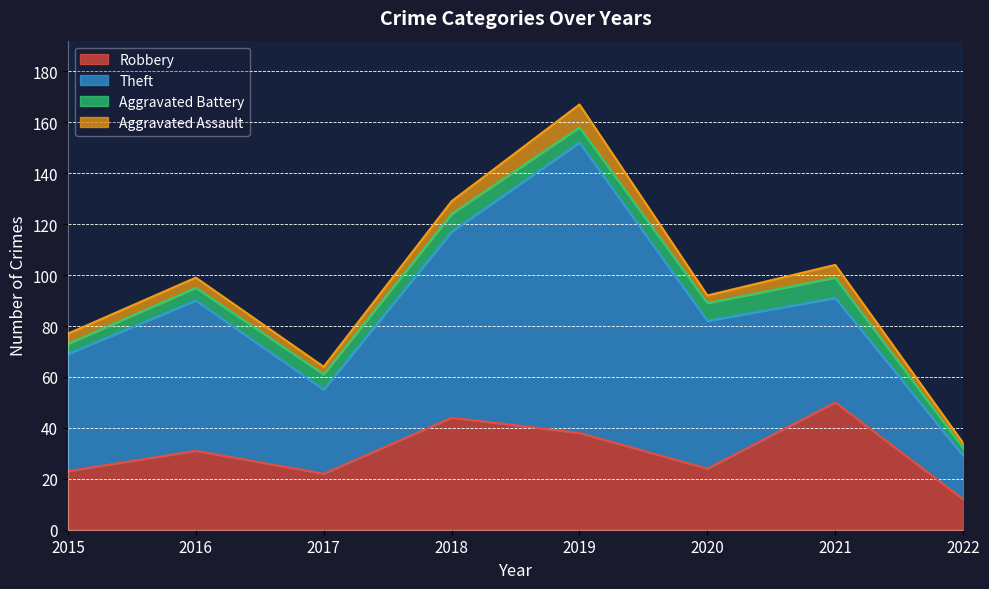

How many lines are shown in the chart?

4